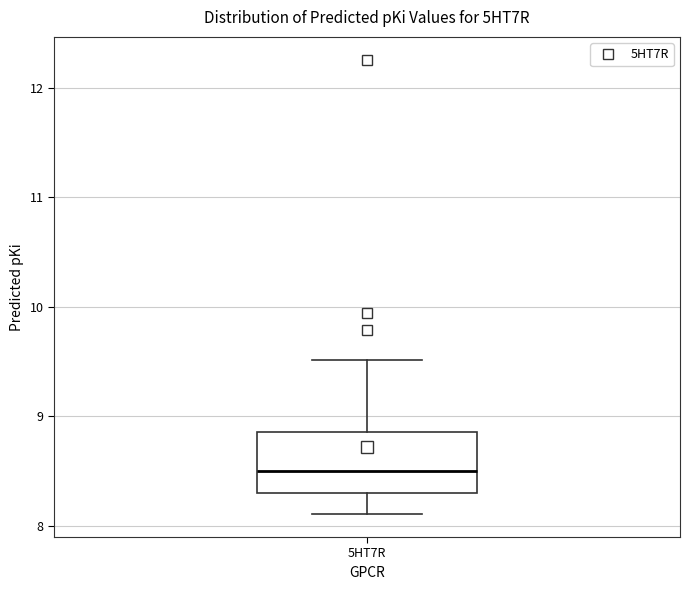

Where does the median line of the box for 5HT7R sit on the y-axis? The values are not printed on the chart, so give them approximately, as read against the axis.

8.5